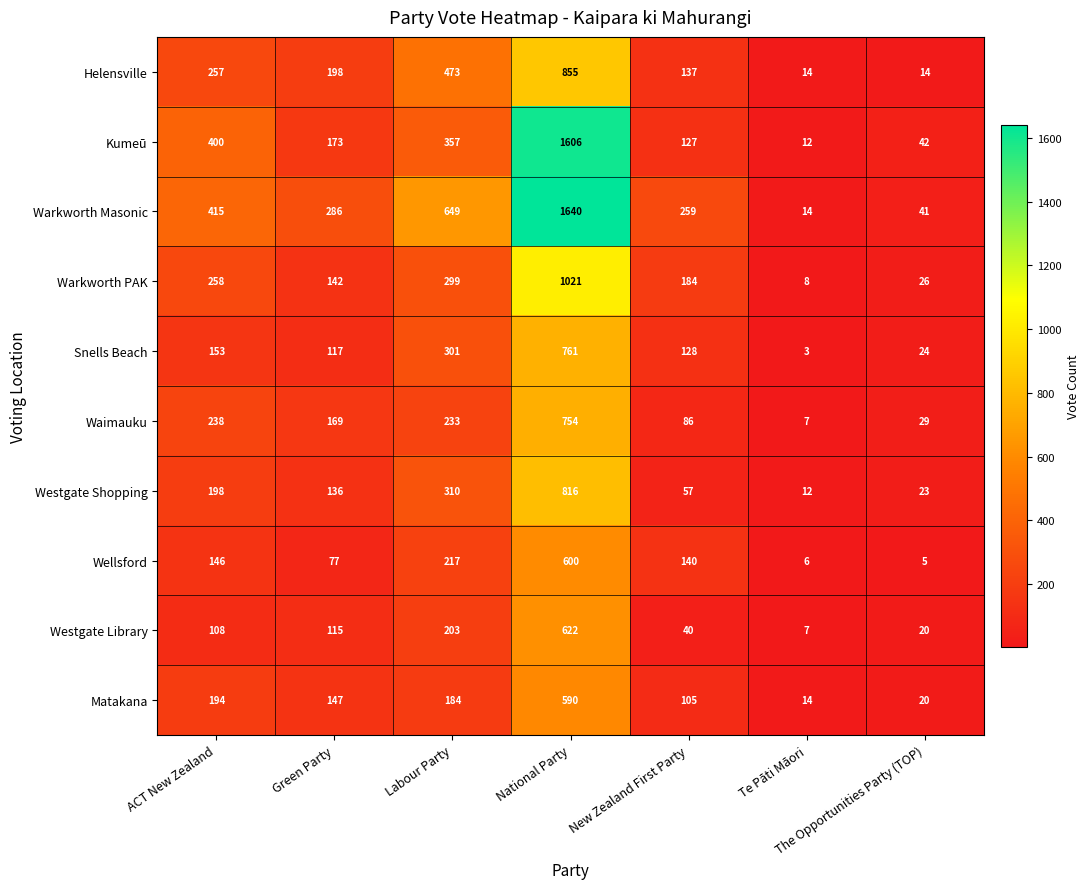

List the labels in order of Westgate Library value, largest first.

National Party, Labour Party, Green Party, ACT New Zealand, New Zealand First Party, The Opportunities Party (TOP), Te Pāti Māori